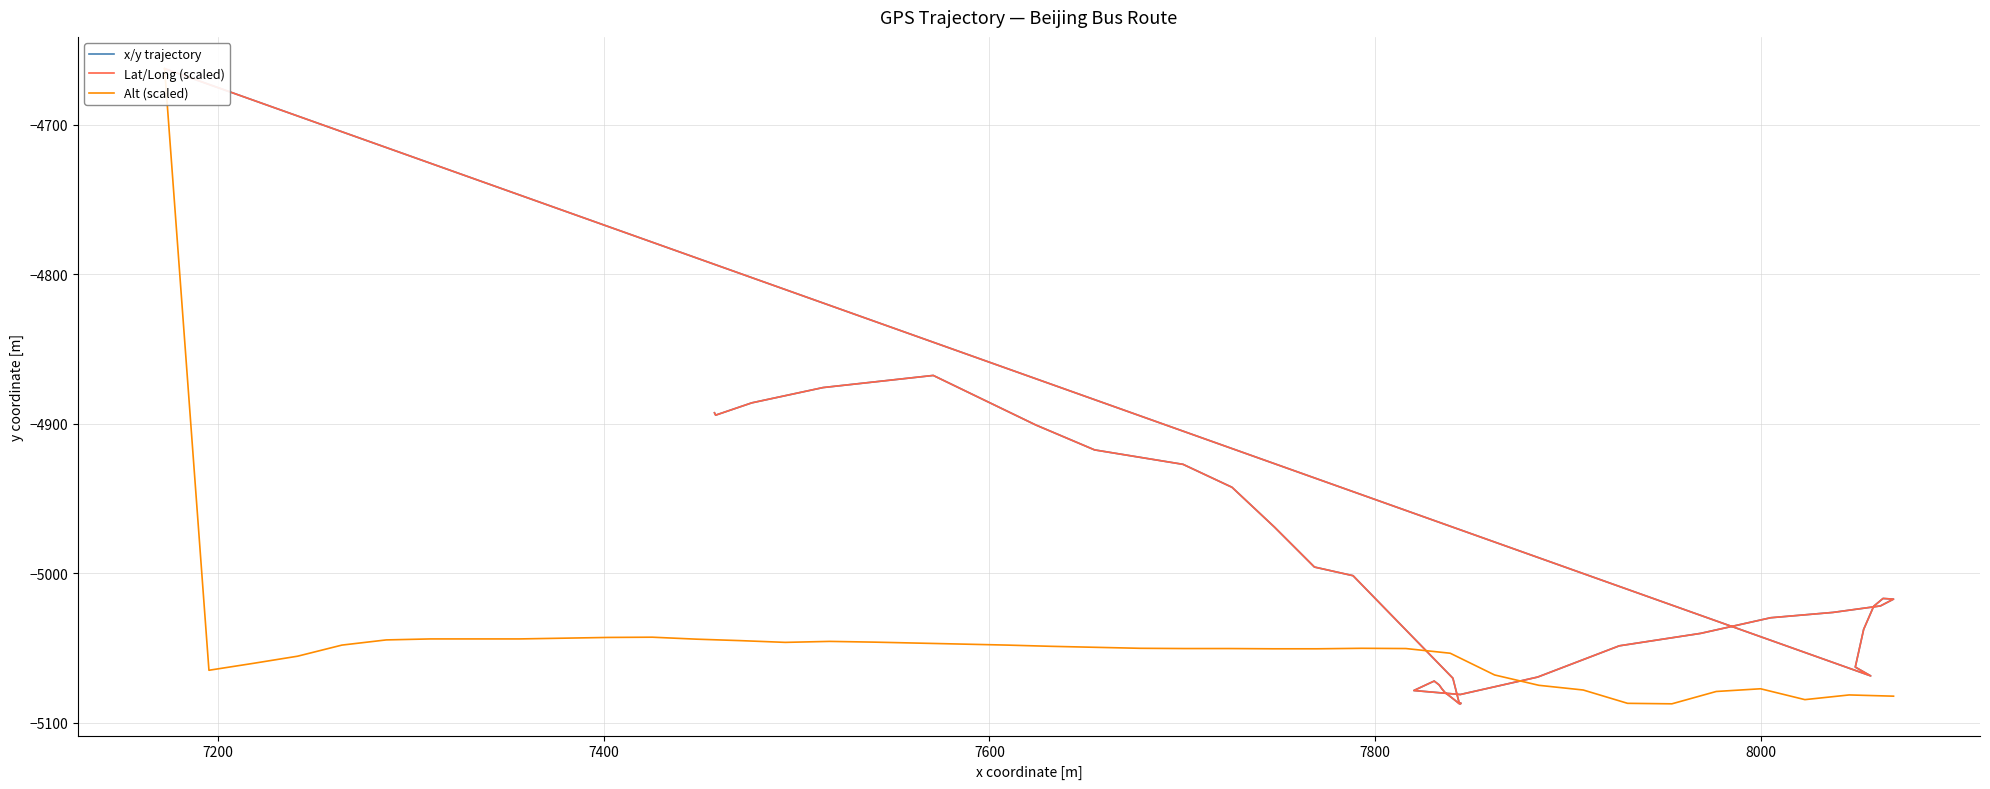

Does the chart have visible grid lines?

Yes